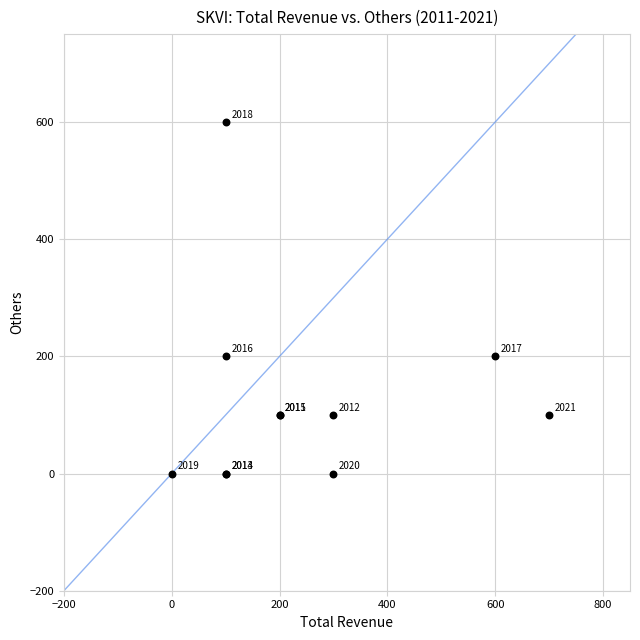

What Y value in the scatter plot is closest to 300?

200